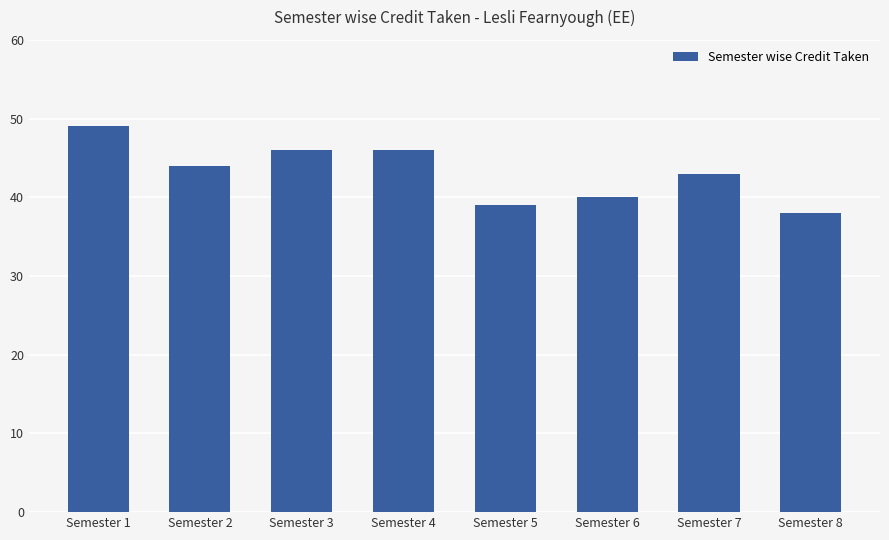

How many categories are shown in the chart?

8